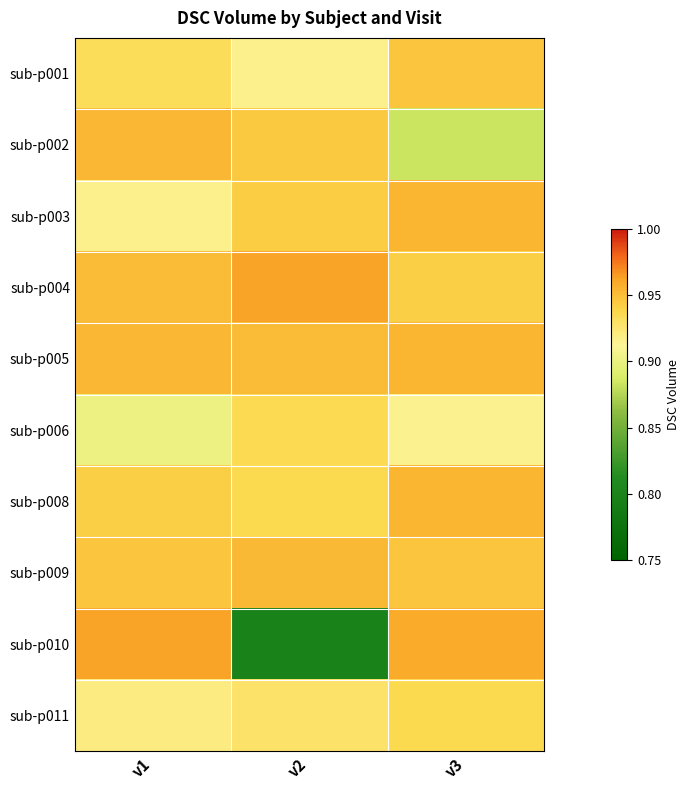

How many series are shown in this chart?

10